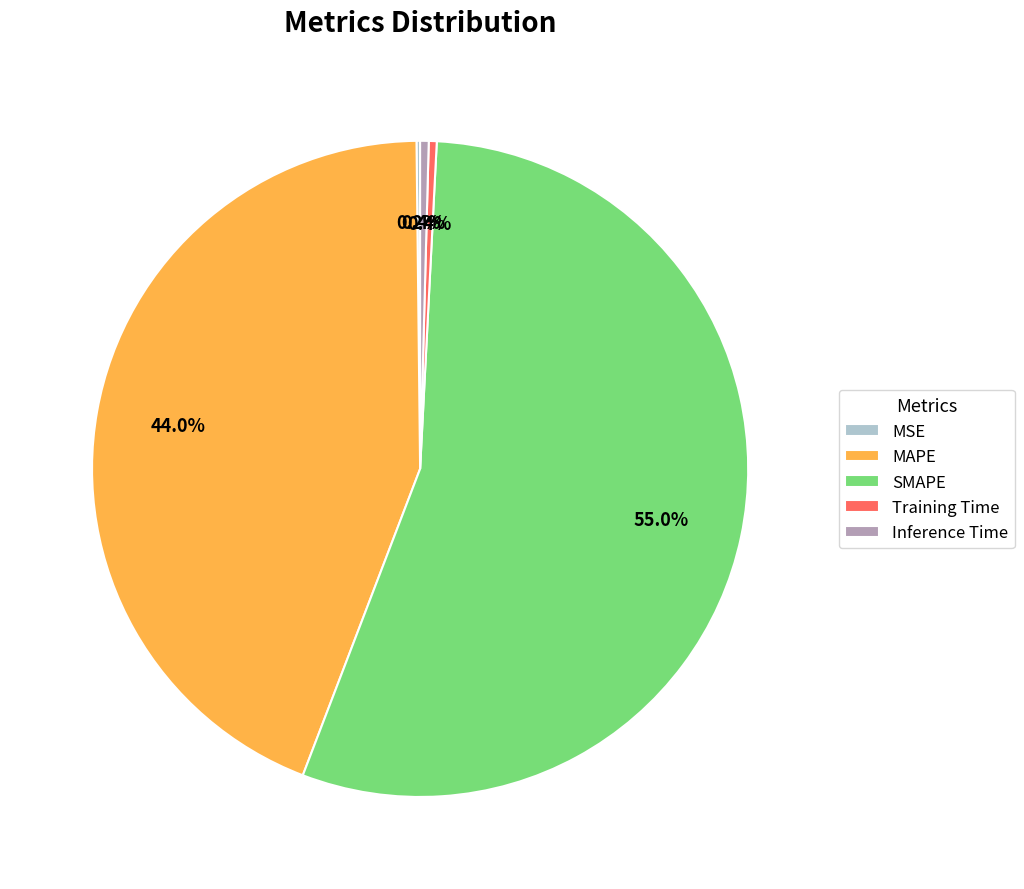

What portion of the pie excludes MAPE?

56.0%